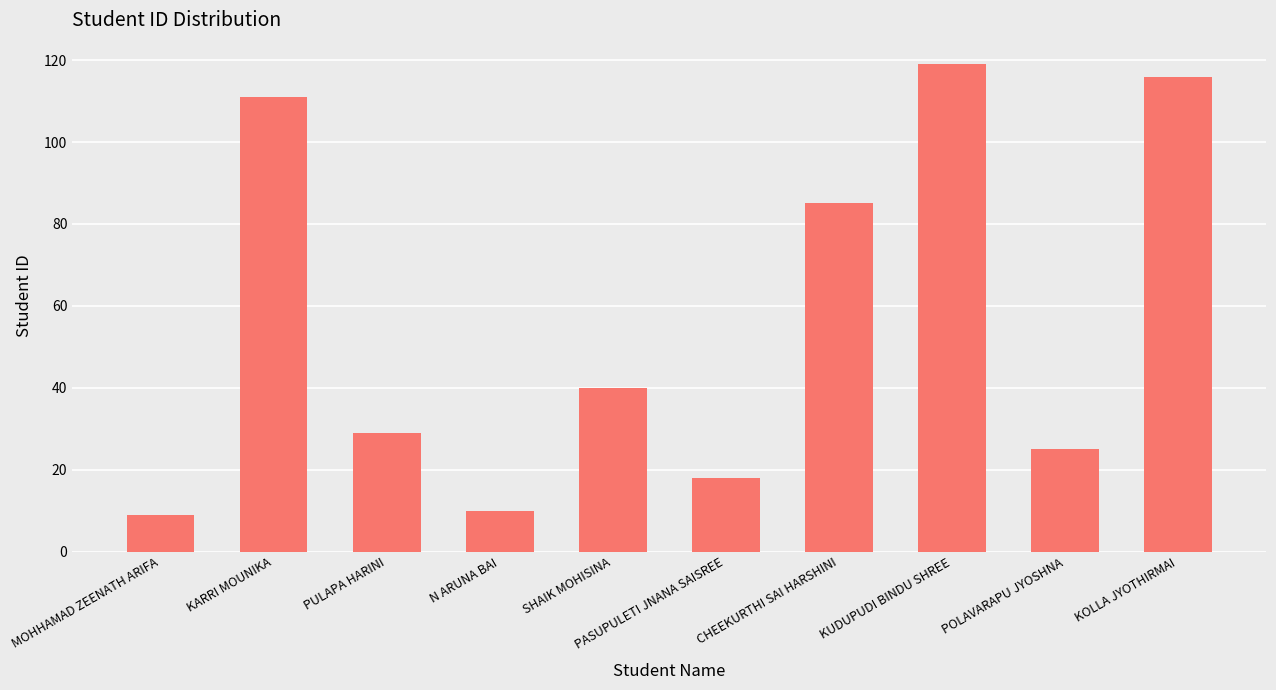

Which category has the highest value across all series?

KUDUPUDI BINDU SHREE